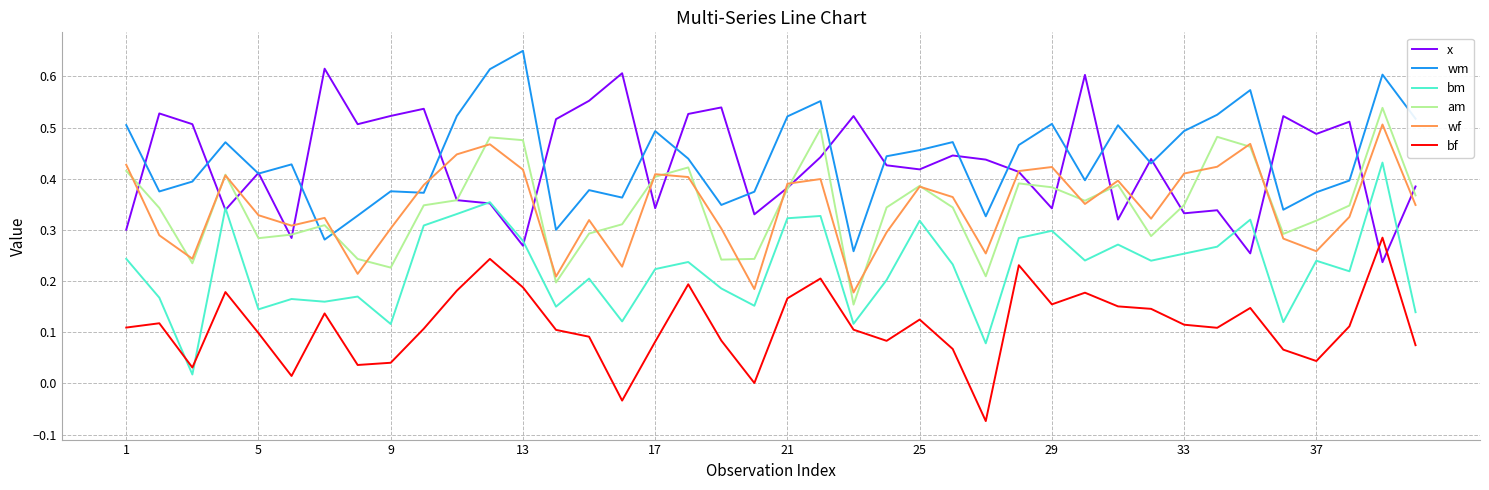

Count the number of categories in the chart.

40